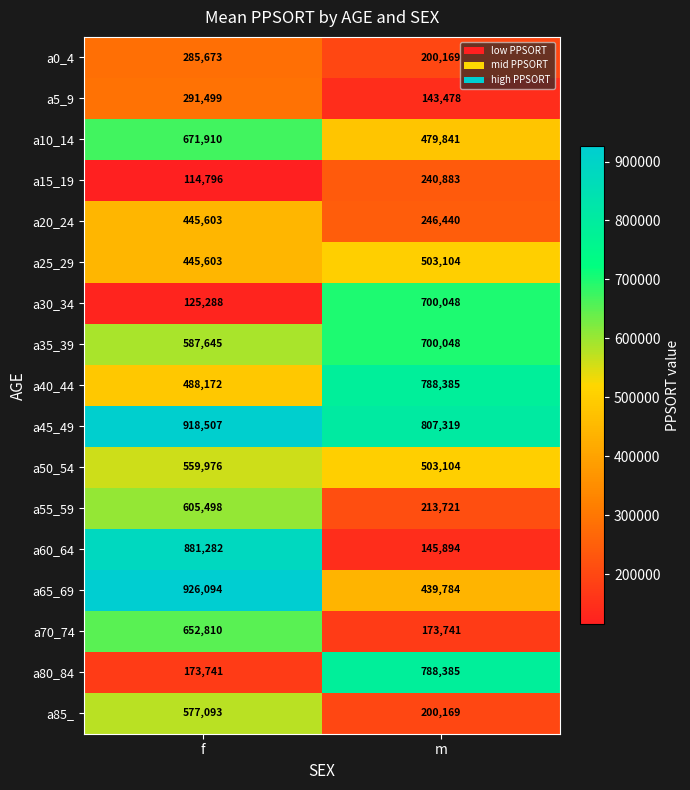

What value does the a35_39 series have at f, to the nearest 50?

587650